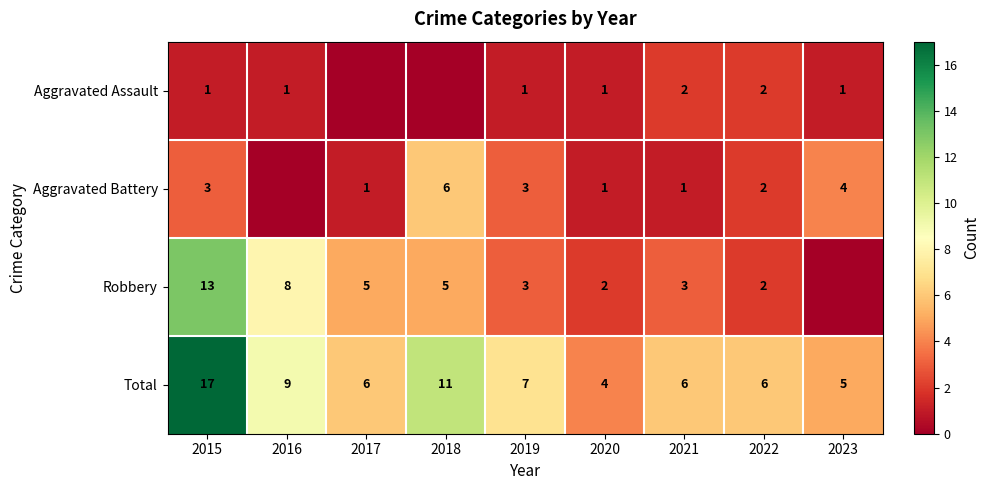

Which series changed the most between 2015 and 2021?

Total